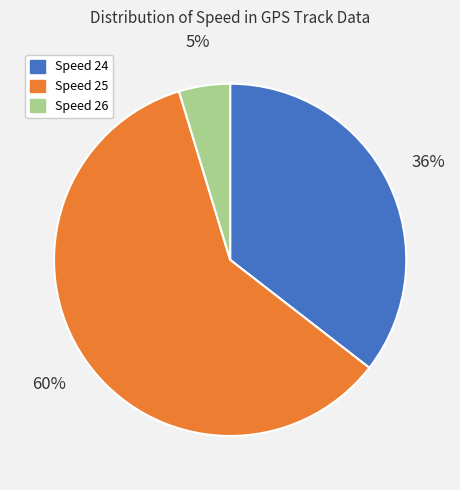

Is there a majority slice in this chart?

Yes